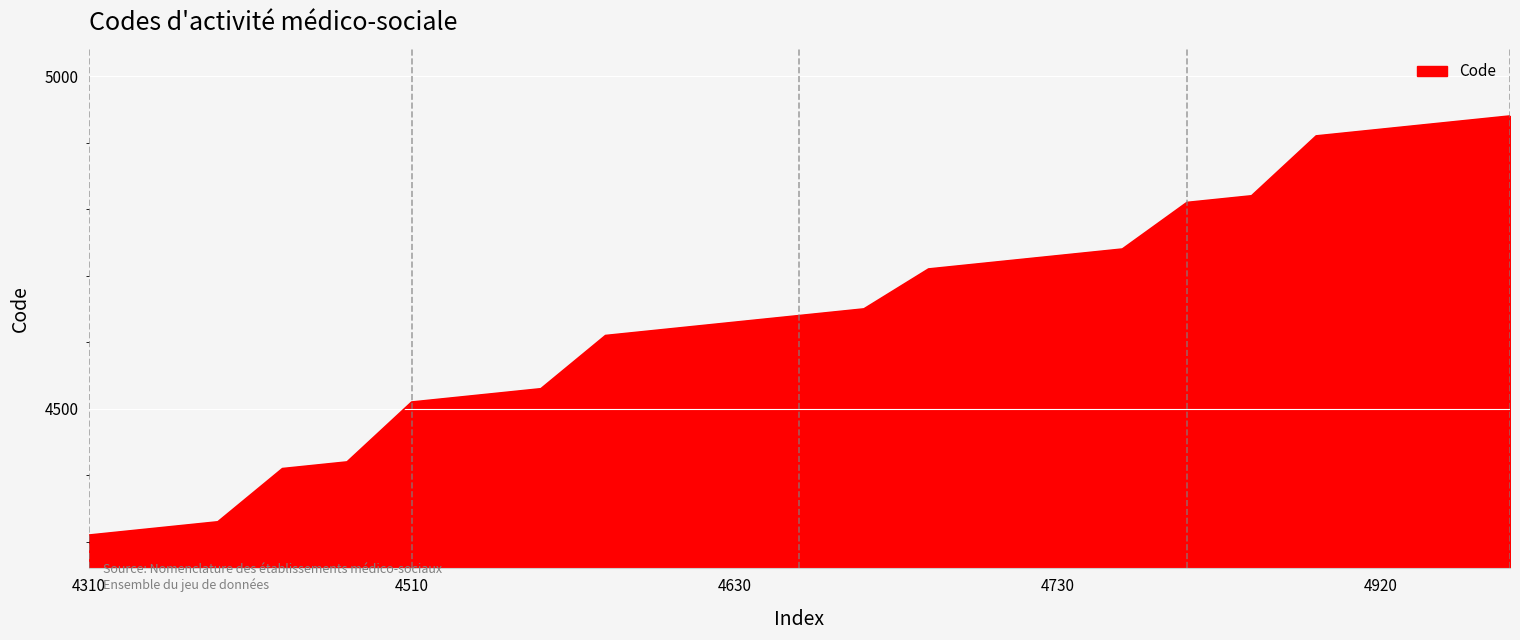

What is the minimum value shown in the chart?

4310